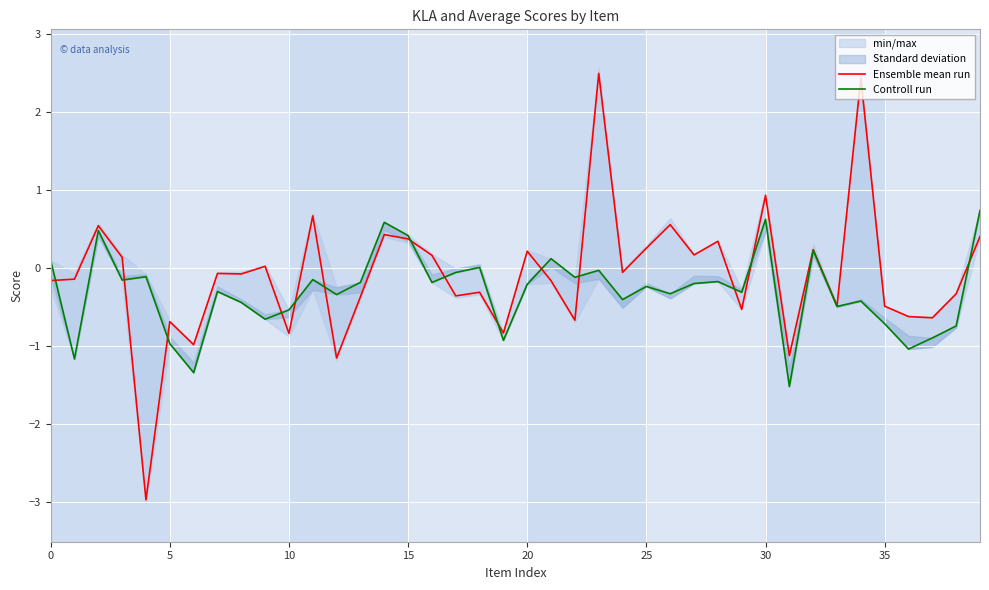

Which category has the lowest value in the Controll run series?

31